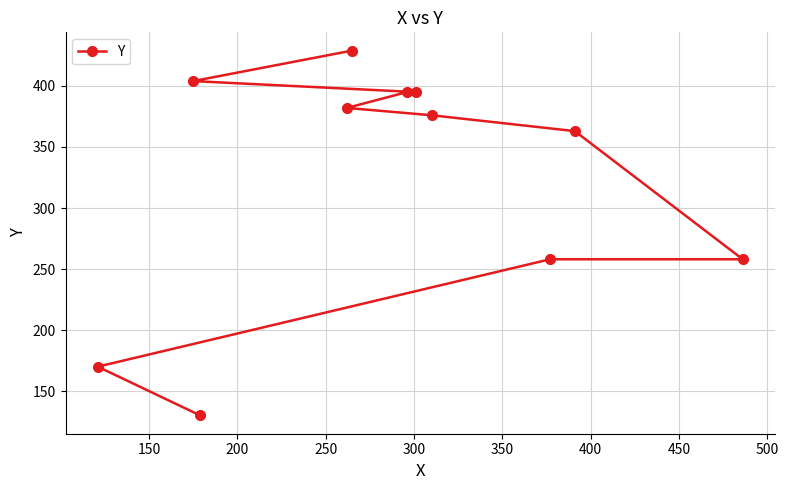

How many data points does each series have?

11